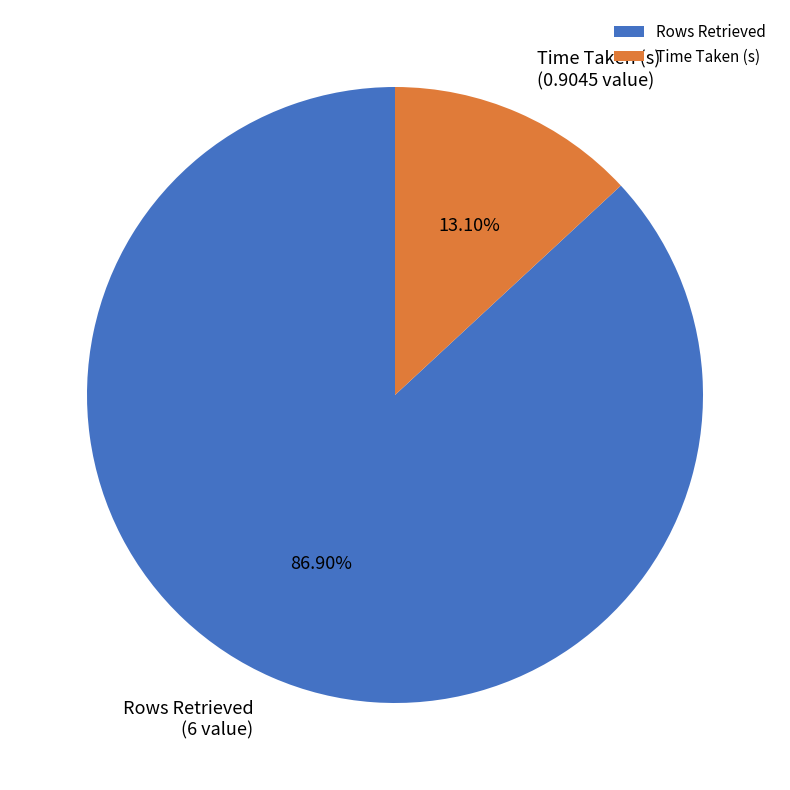

What portion of the pie excludes Rows Retrieved?

13.1%